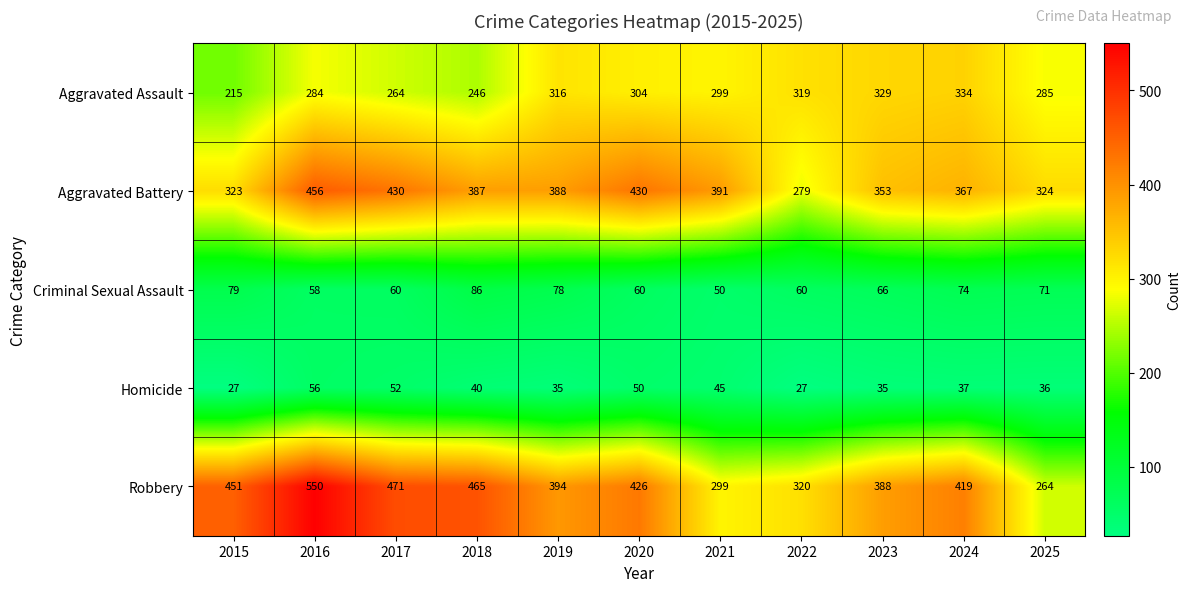

List the series in order of their peak value, lowest first.

Homicide, Criminal Sexual Assault, Aggravated Assault, Aggravated Battery, Robbery